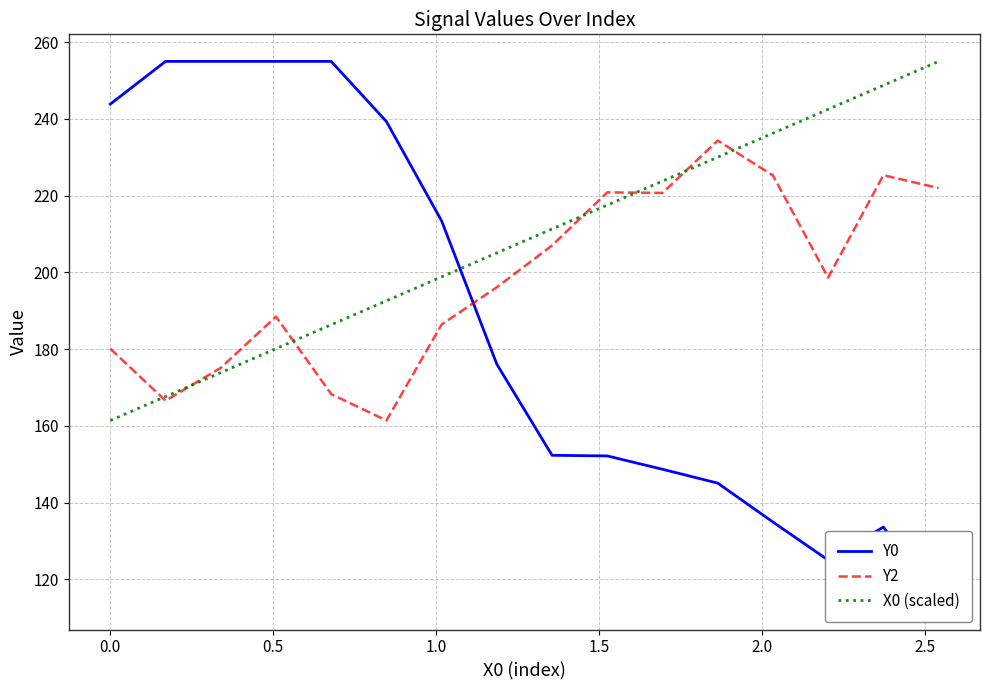

What is the average value of the Y2 series?

198.6